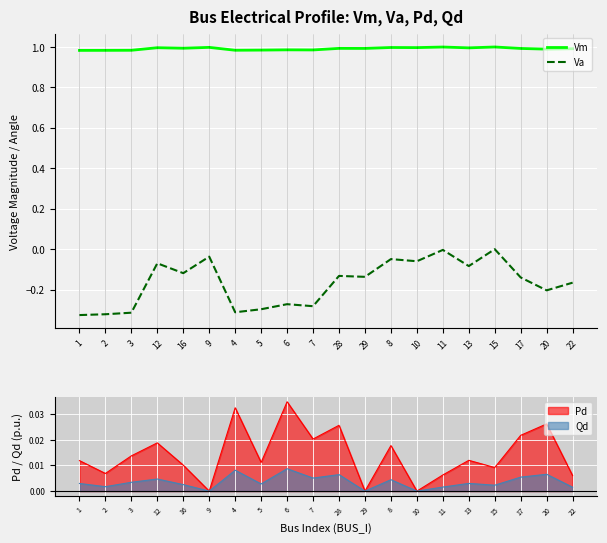

Does the chart display data point markers on the line(s)?

No